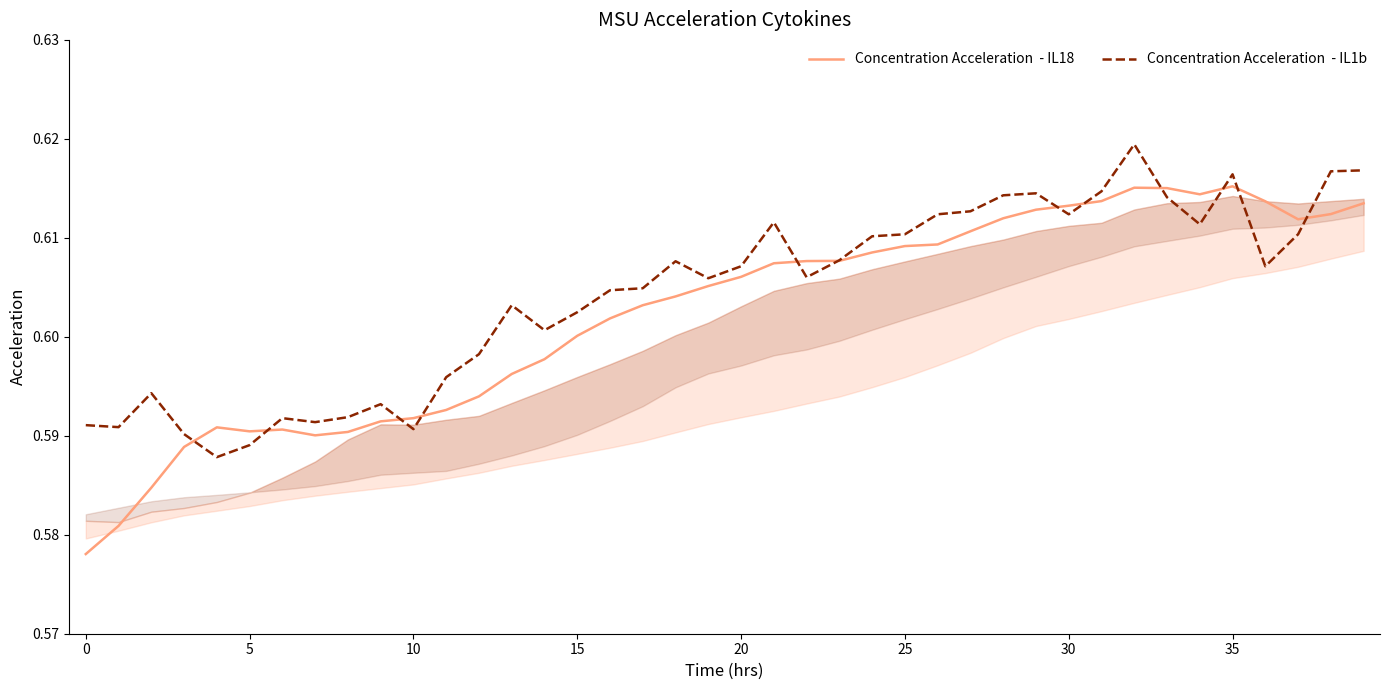

Reading right to left, what are all the values shown in this chart?

Concentration Acceleration  - IL18: 0.6	0.6	0.6	0.6	0.6	0.6	0.6	0.6	0.6	0.6	0.6	0.6	0.6	0.6	0.6	0.6	0.6	0.6	0.6	0.6	0.6	0.6	0.6	0.6	0.6	0.6	0.6	0.6	0.6	0.6	0.6	0.6	0.6	0.6	0.6	0.6	0.6	0.6	0.6	0.6
Concentration Acceleration  - IL1b: 0.6	0.6	0.6	0.6	0.6	0.6	0.6	0.6	0.6	0.6	0.6	0.6	0.6	0.6	0.6	0.6	0.6	0.6	0.6	0.6	0.6	0.6	0.6	0.6	0.6	0.6	0.6	0.6	0.6	0.6	0.6	0.6	0.6	0.6	0.6	0.6	0.6	0.6	0.6	0.6